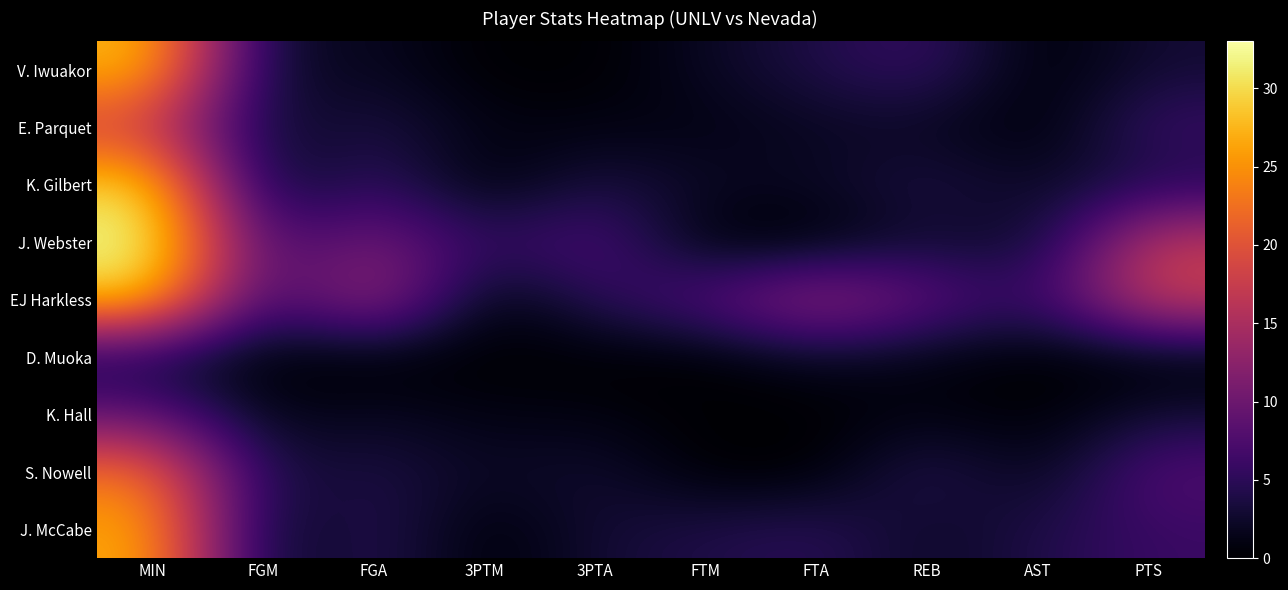

At AST, list the series in order from largest to smallest.

EJ Harkless, J. McCabe, K. Gilbert, J. Webster, S. Nowell, V. Iwuakor, E. Parquet, D. Muoka, K. Hall